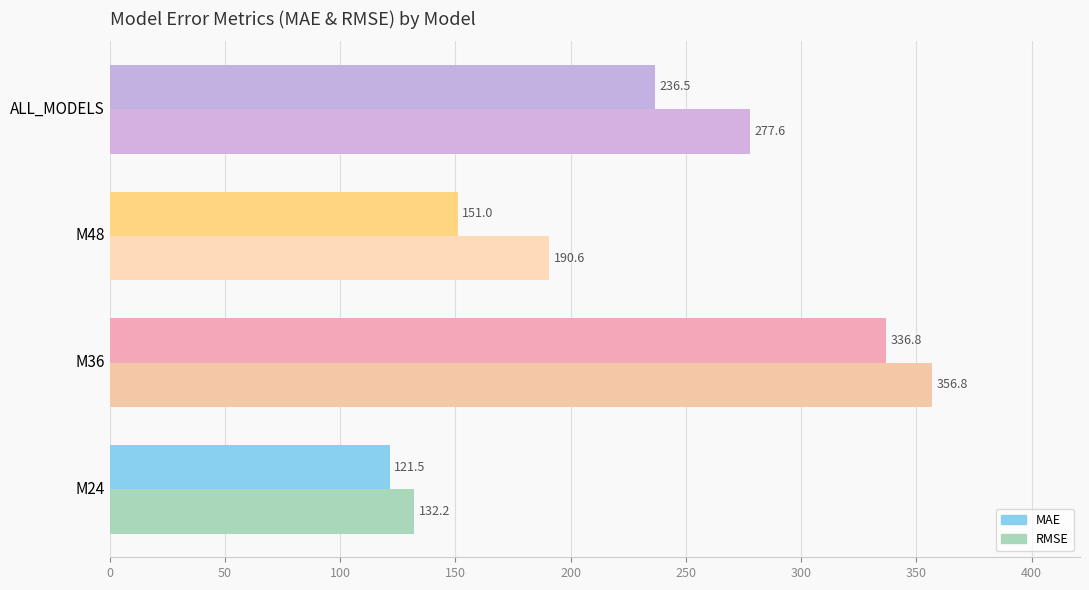

What is the difference between the maximum and minimum values in the MAE series?

215.2